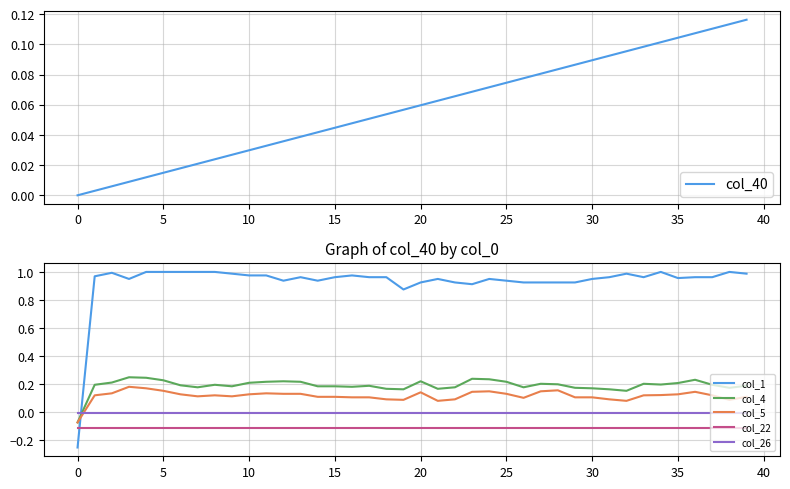

What is the value of the col_5 point at the 33rd from the left?

0.1